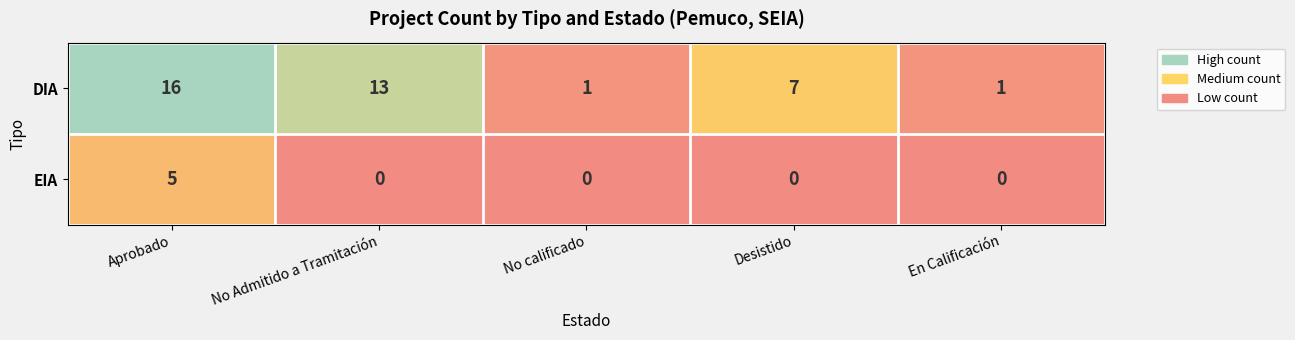

What is the maximum value shown in the chart?

16